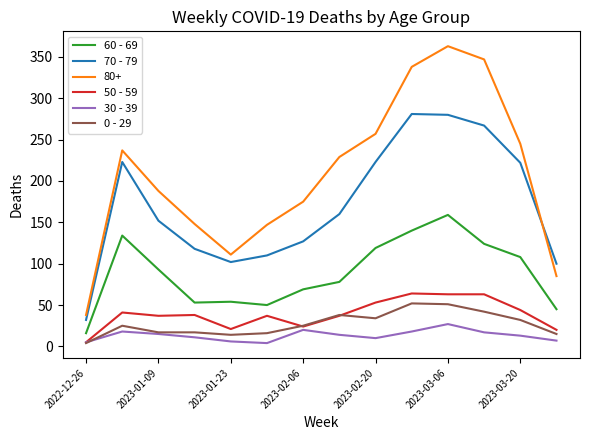

Does the chart display data point markers on the line(s)?

No